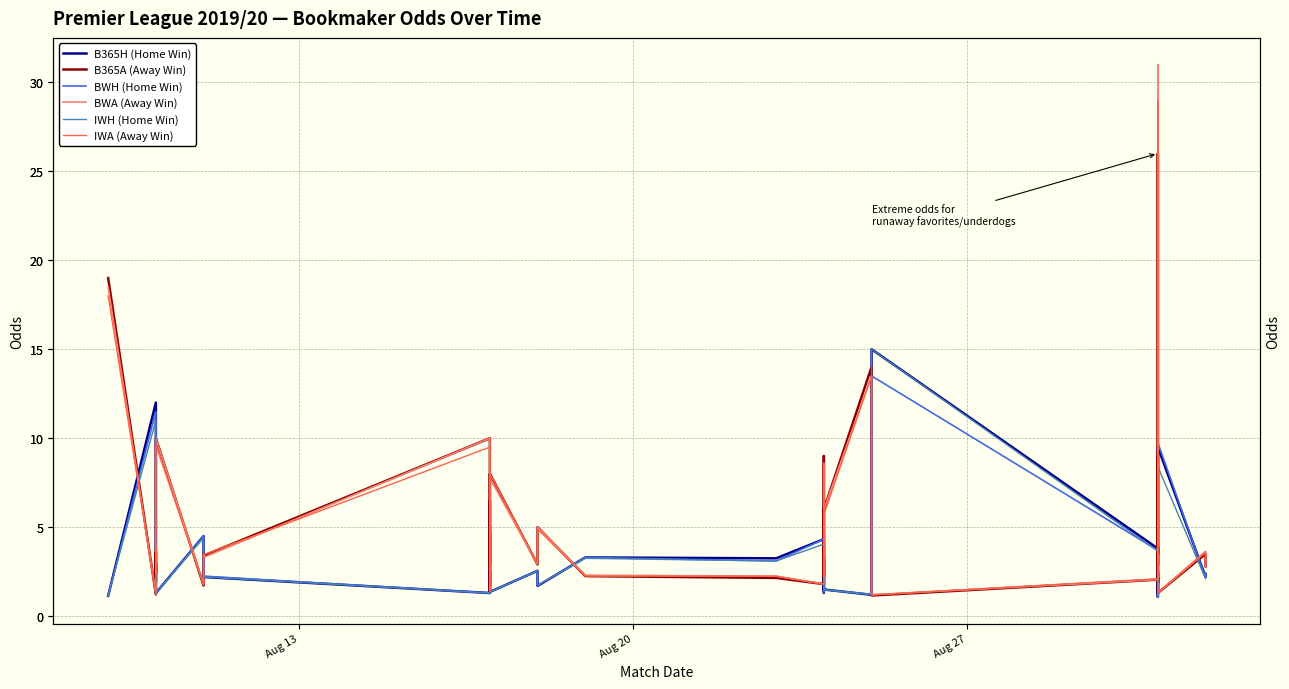

What is the smallest value displayed?

1.1